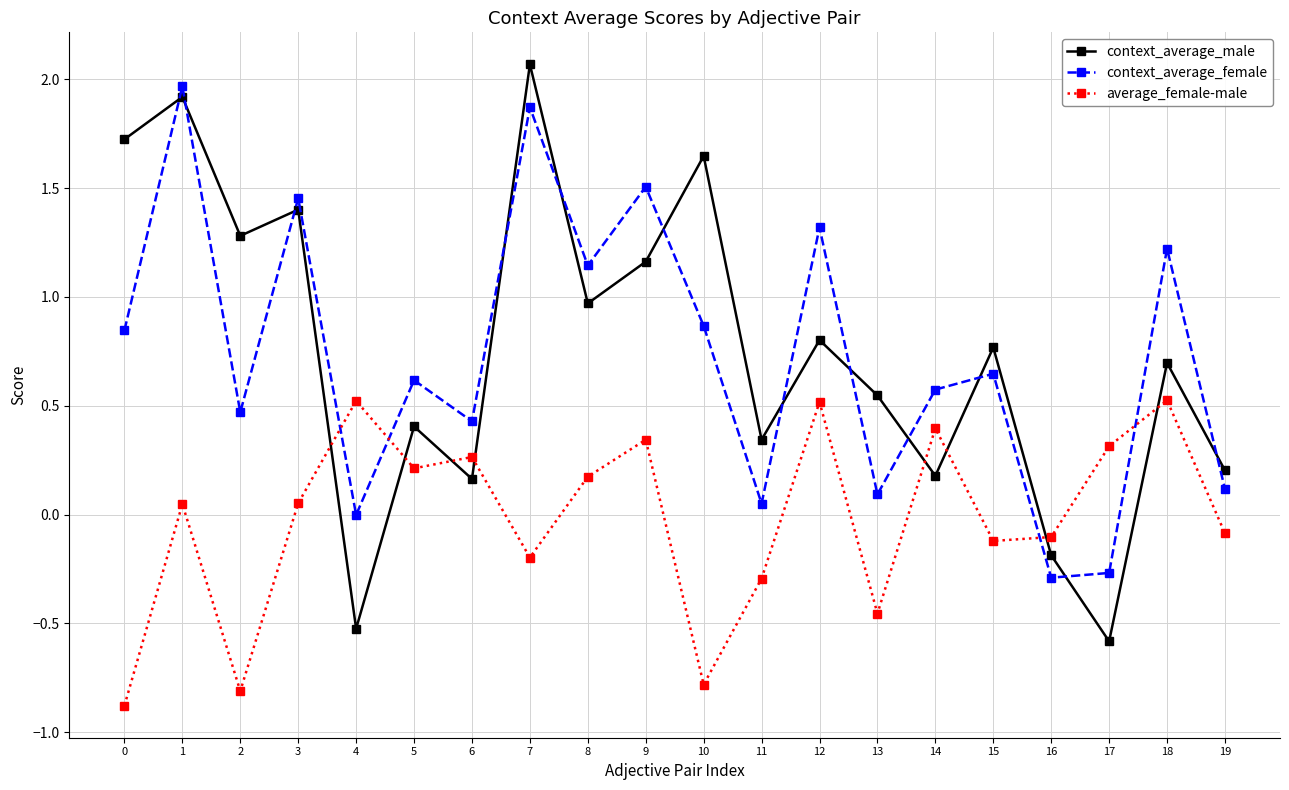

What are all the series names shown in the legend?

context_average_male, context_average_female, average_female-male